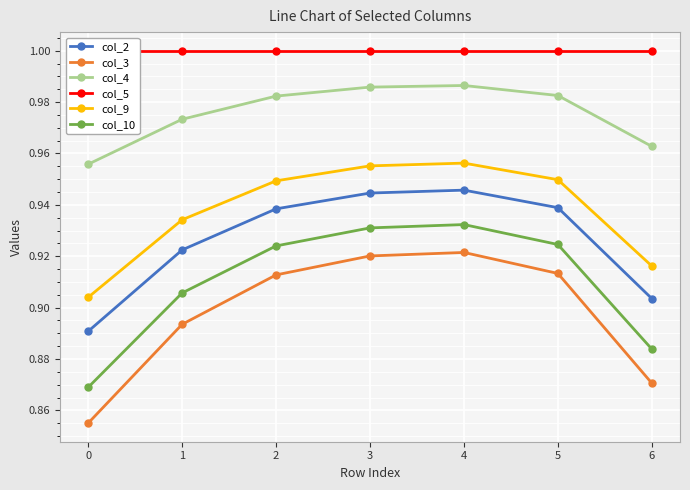

In col_10, how many points are higher than both neighbors (excluding endpoints)?

1